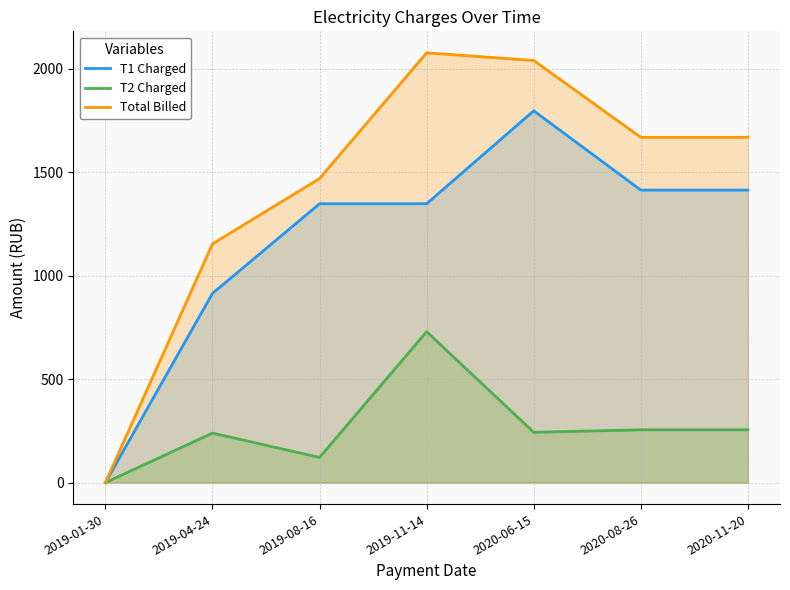

What is the total value across all series at 2019-04-24?

2306.0